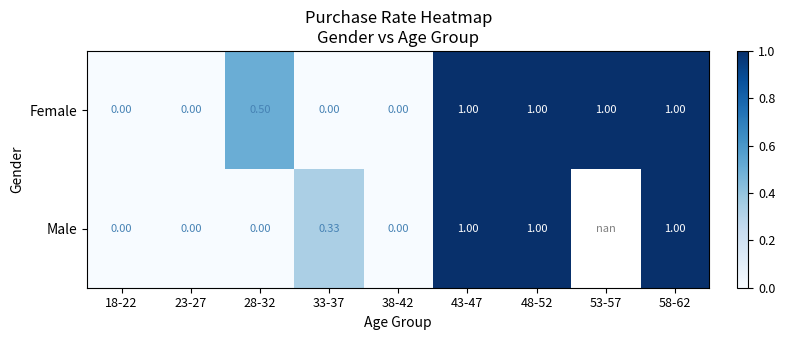

Is the value of Male at 23-27 greater than the value of Female at 43-47?

No